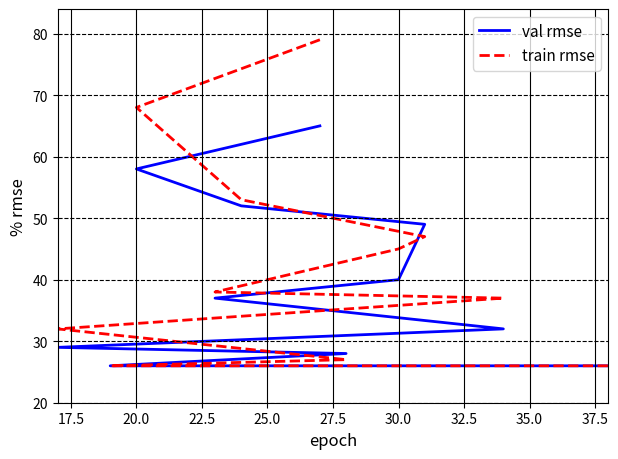

Does the chart have visible grid lines?

Yes